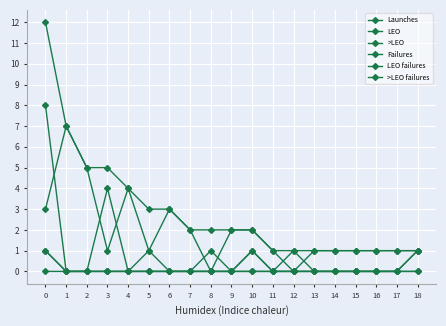

Is it true that LEO failures equals 1 at 17?

False